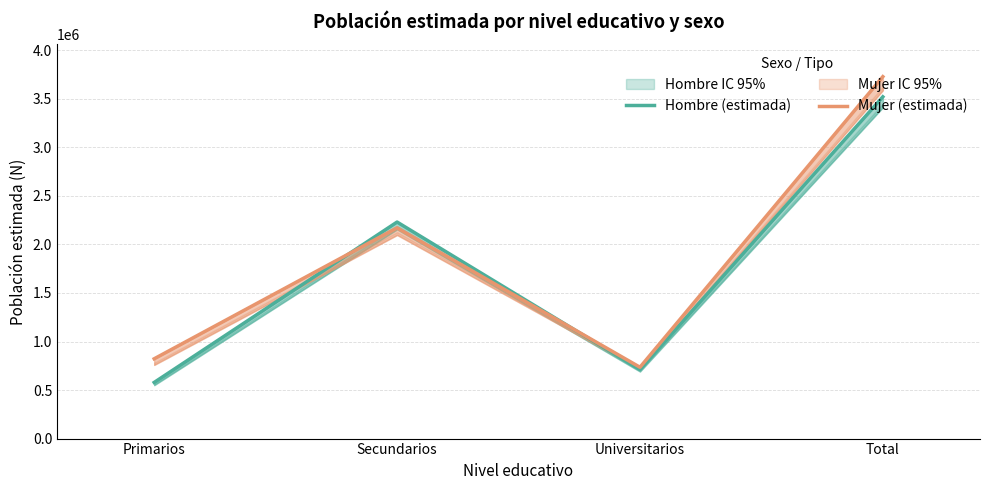

Reading left to right, what are all the values shown in this chart?

Hombre (estimada): 578529	2230566	711587	3520683
Mujer (estimada): 822038	2171392	734877	3728307